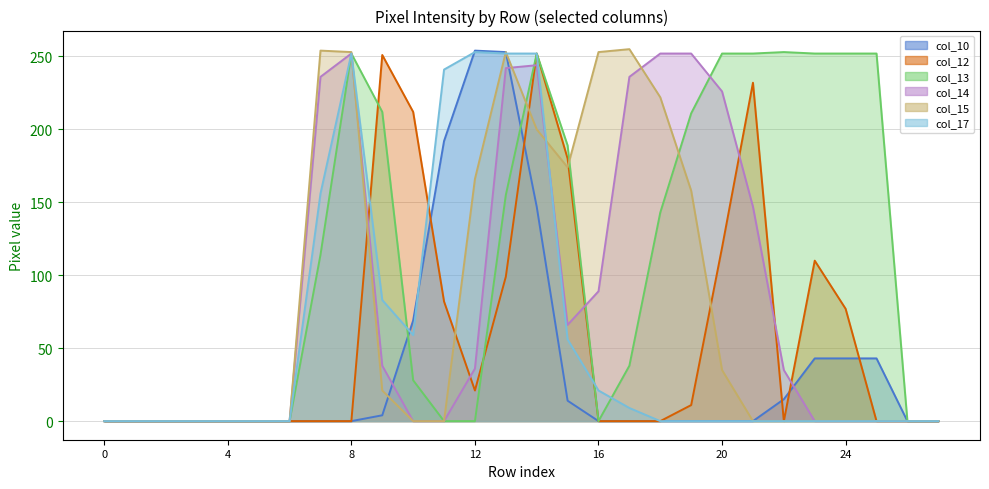

At which category does col_13 reach its first local peak?

row_8